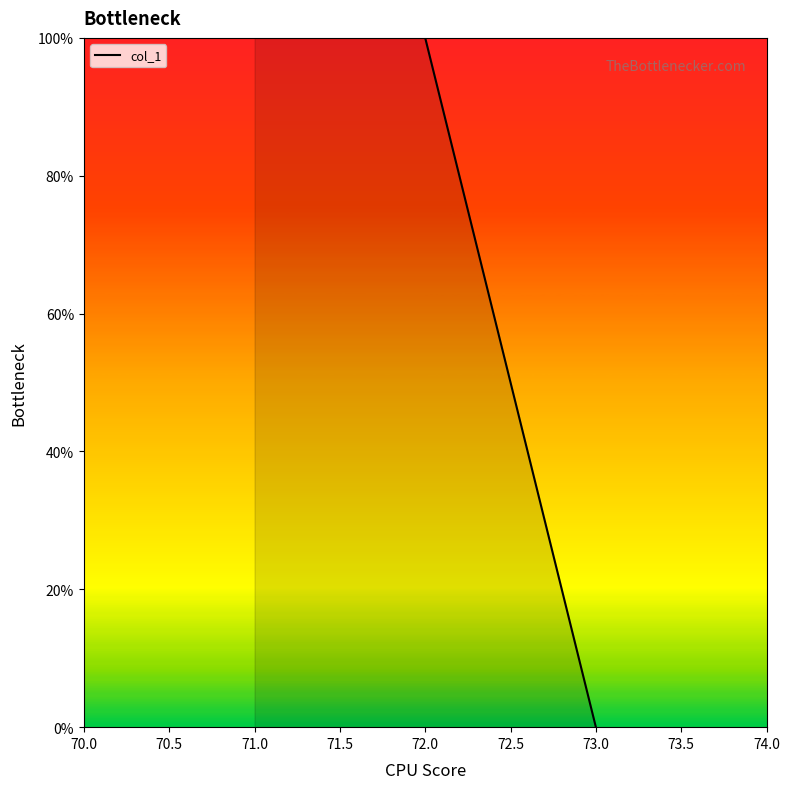

Is this an area chart (filled region under the line)?

No